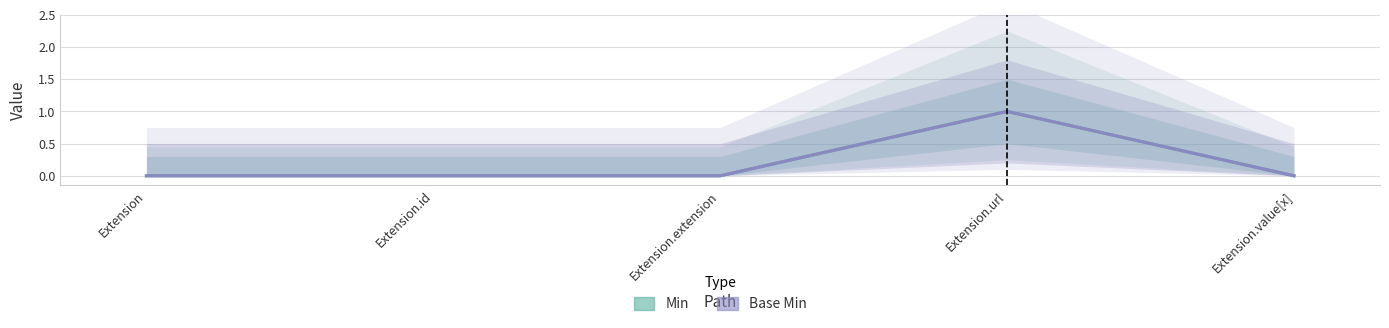

How many lines are shown in the chart?

2